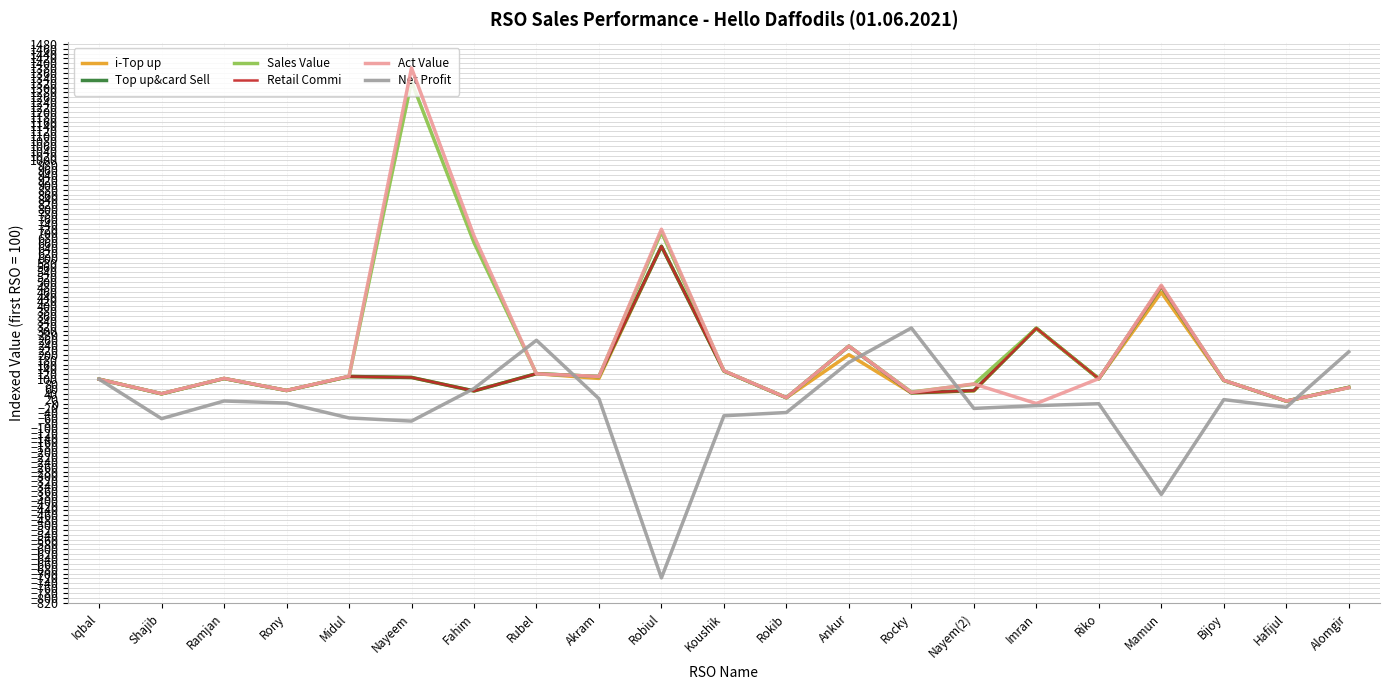

Which has a higher value, Hafijul or Riko?

Riko